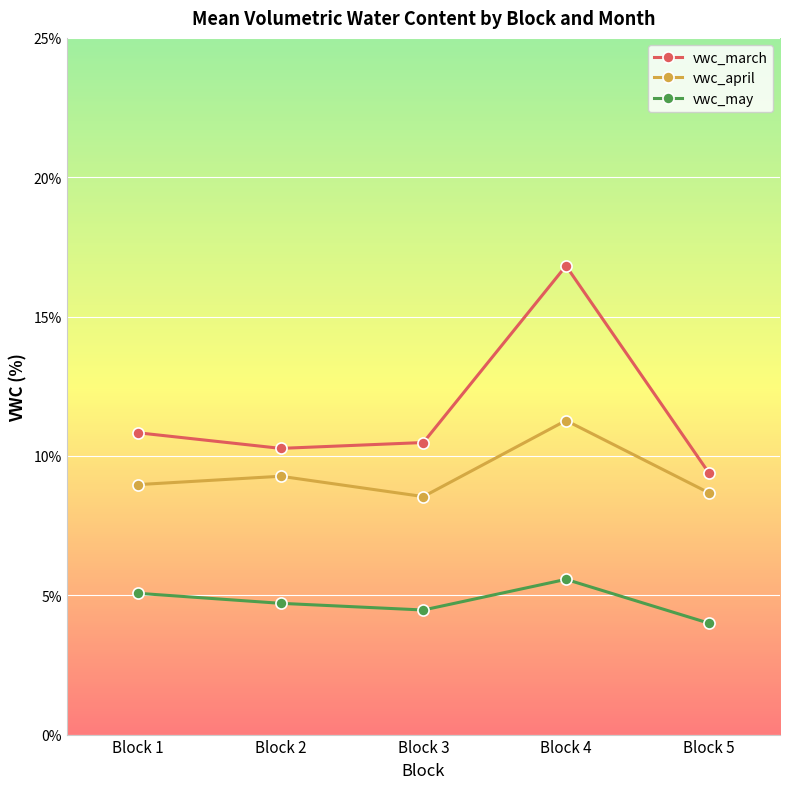

Reading left to right, what are all the values shown in this chart?

vwc_march: Block 1=10.8	Block 2=10.3	Block 3=10.5	Block 4=16.8	Block 5=9.4
vwc_april: Block 1=9.0	Block 2=9.3	Block 3=8.5	Block 4=11.3	Block 5=8.7
vwc_may: Block 1=5.1	Block 2=4.7	Block 3=4.5	Block 4=5.6	Block 5=4.0